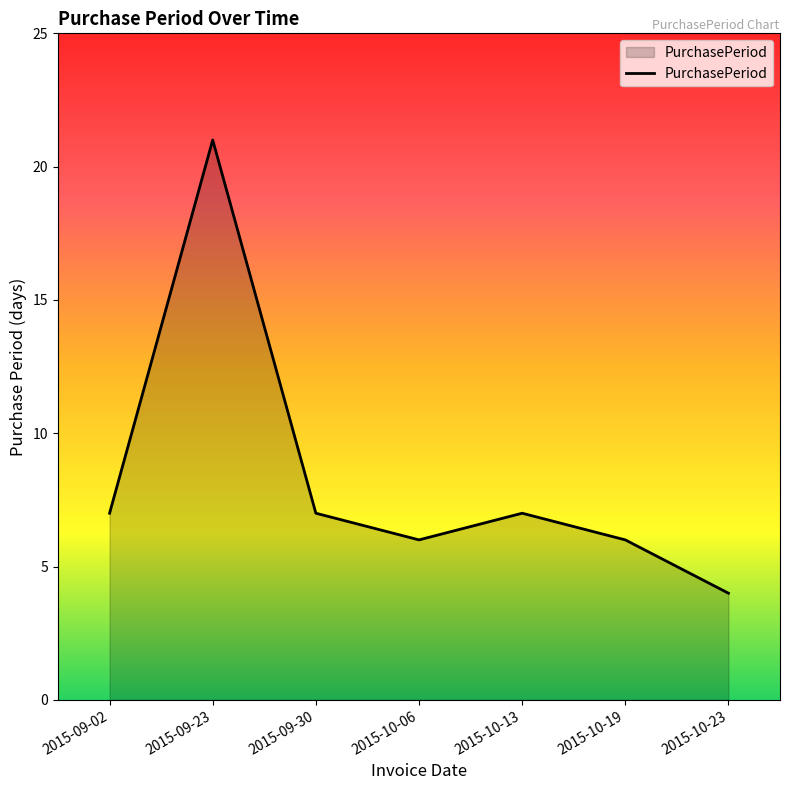

Where is the first local minimum?

2015-10-06